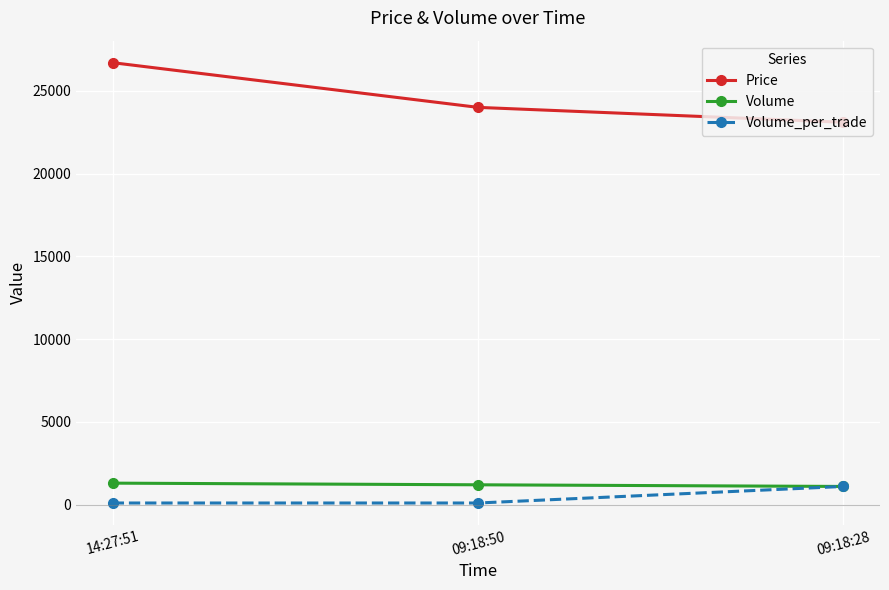

Does the chart have visible grid lines?

Yes